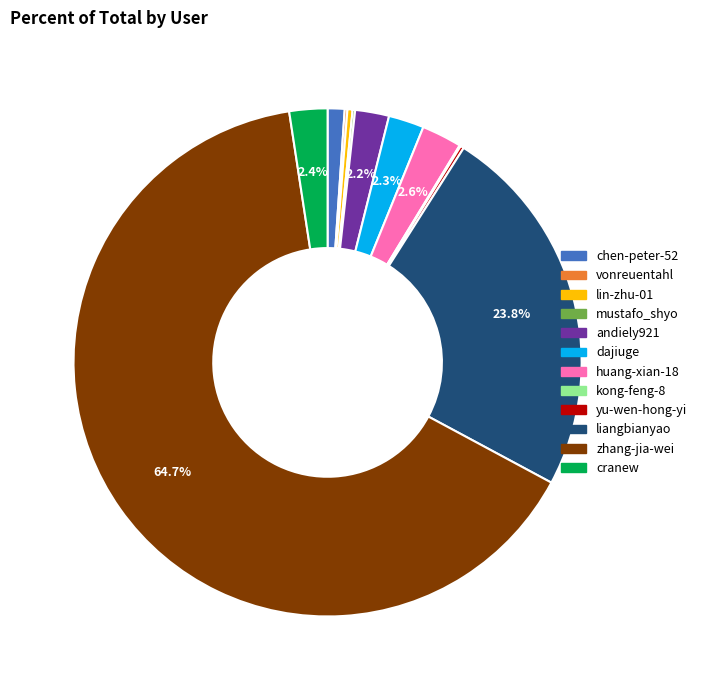

Is lin-zhu-01 the majority of the pie?

No